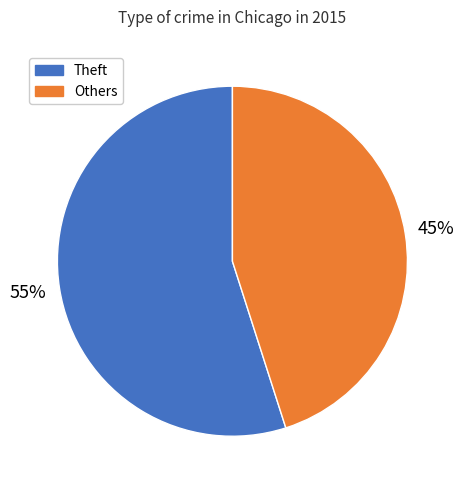

How many slices are in this pie chart?

2